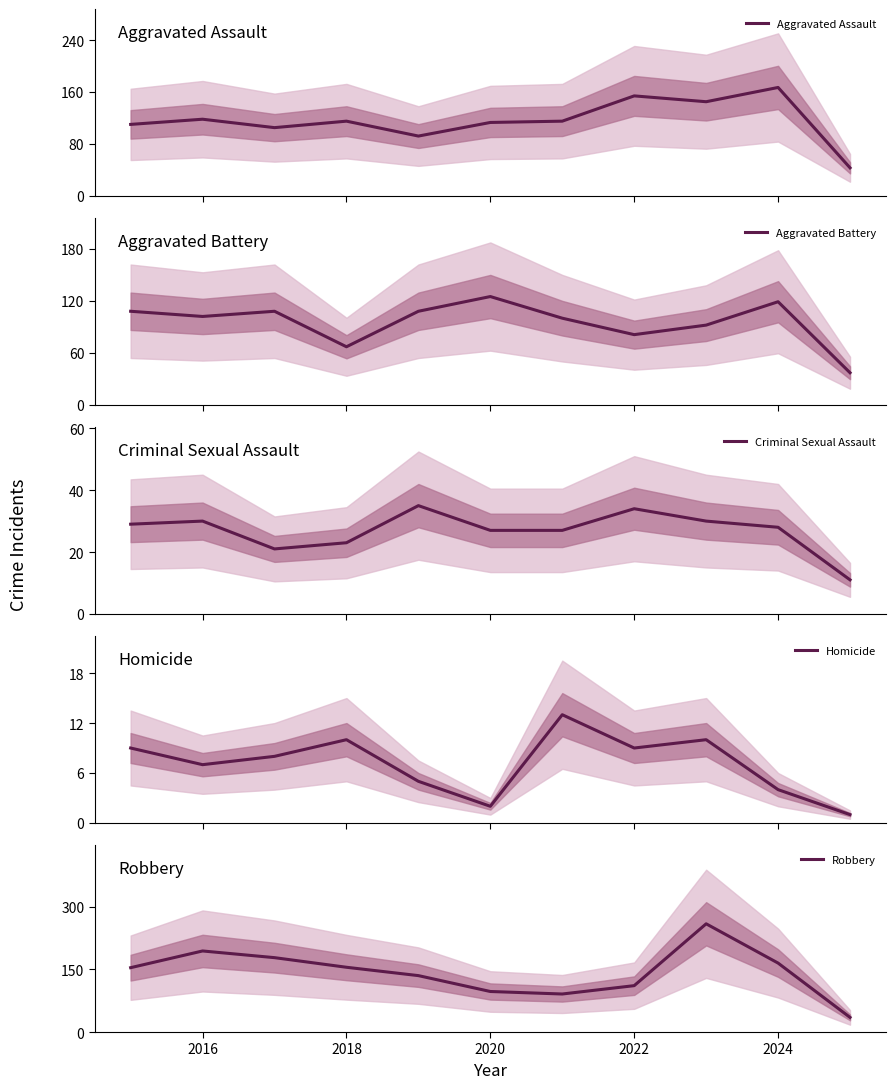

What is the highest value of the Aggravated Battery series?

125